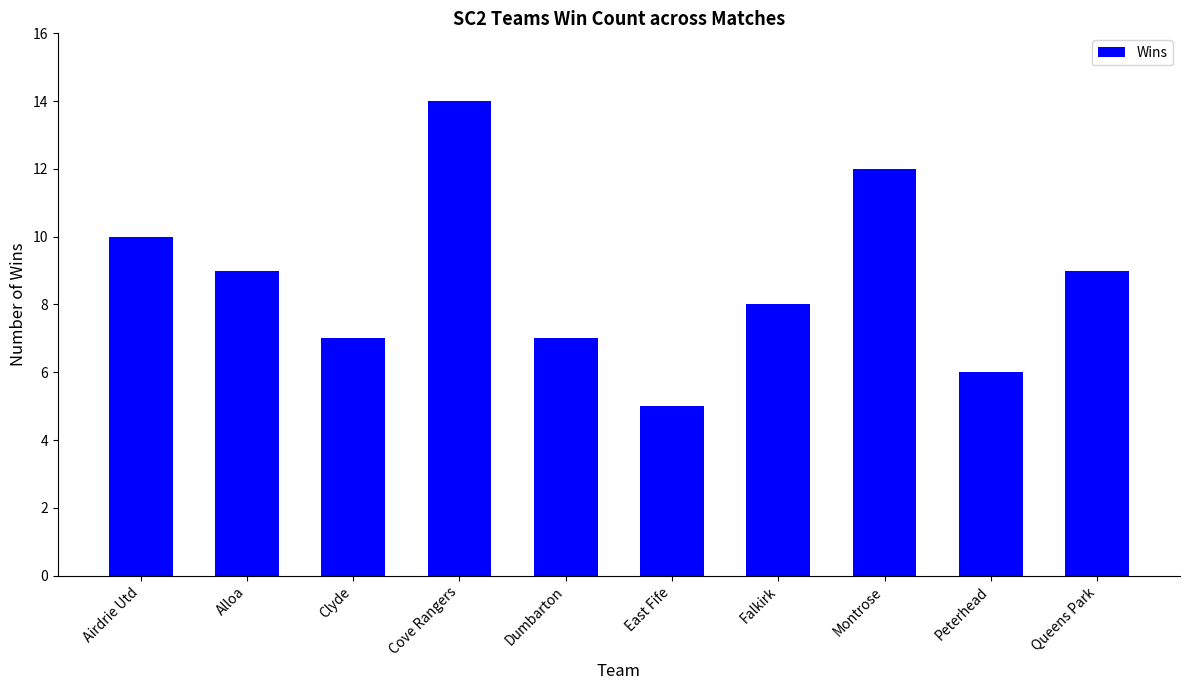

At which label does the data first exceed 9?

Airdrie Utd